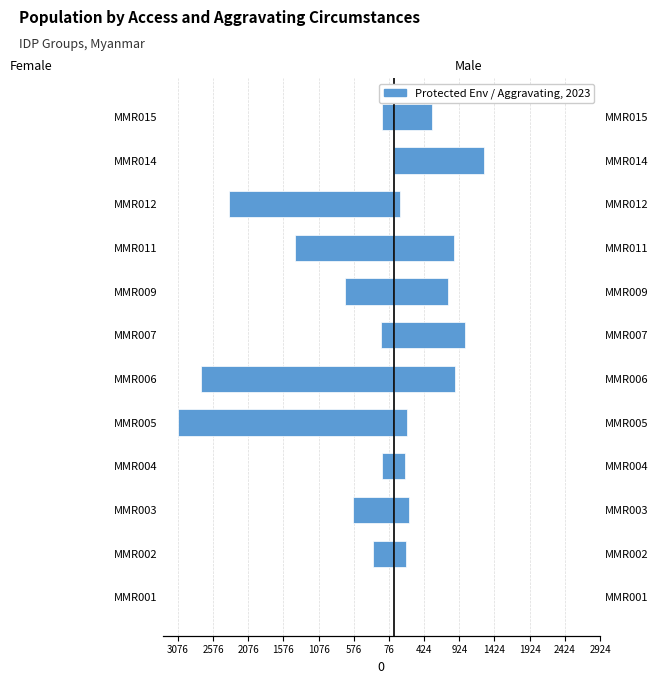

How many data points in Female are above -308?

5